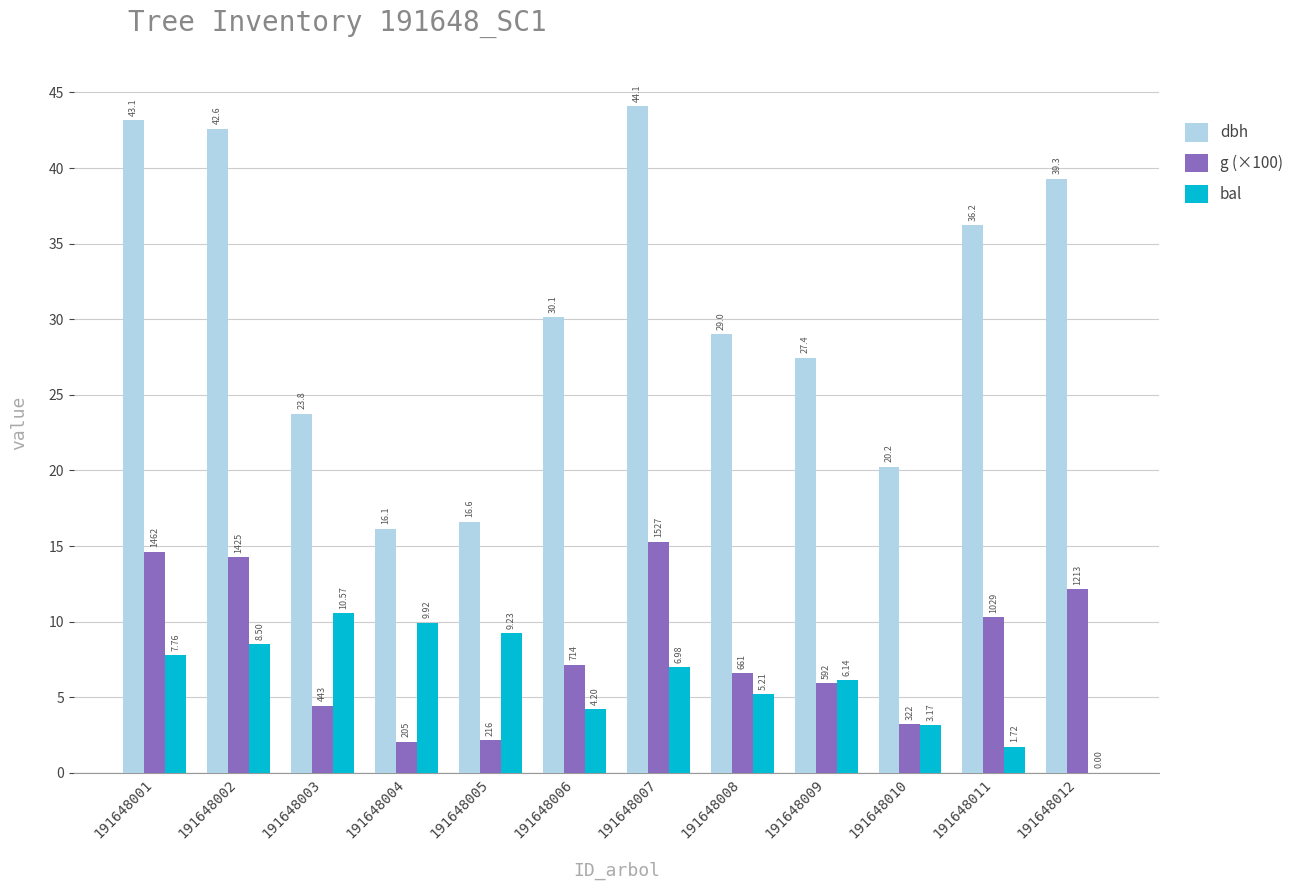

The dbh series shows 27.4 at 191648009. True or false?

True